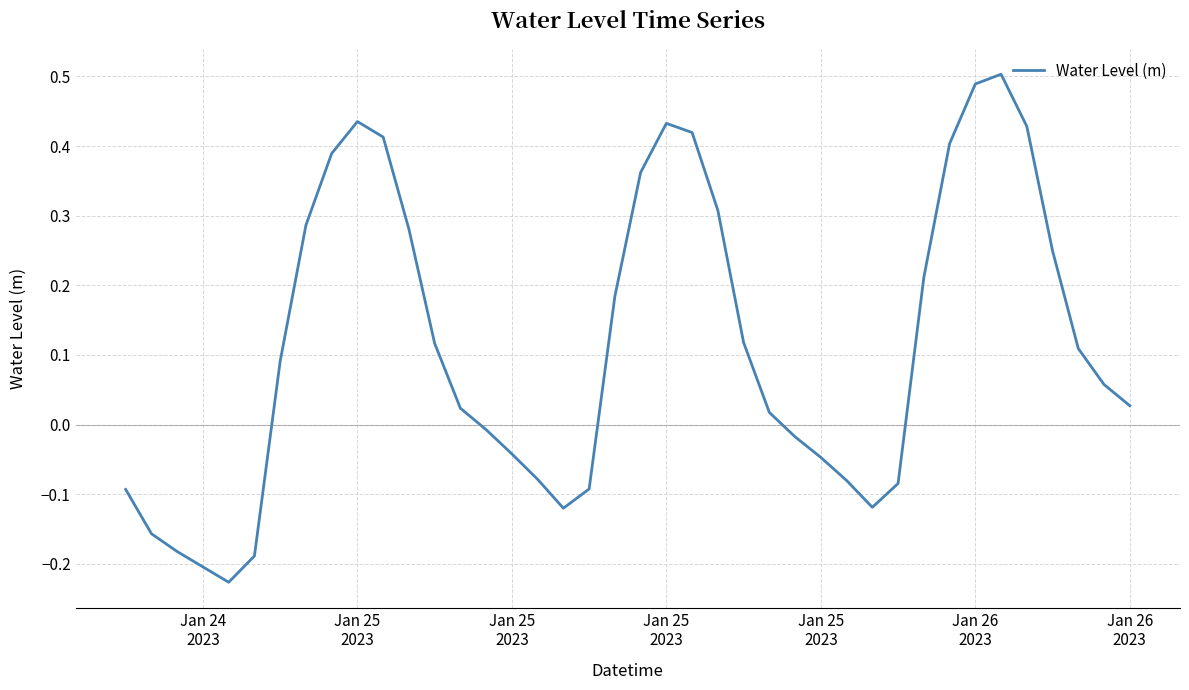

What is the difference between the maximum and minimum values?

0.7